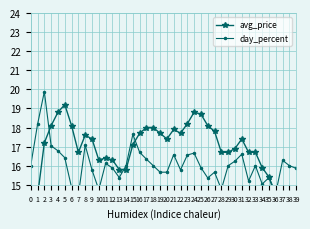

At which label does avg_price reach its peak?

5